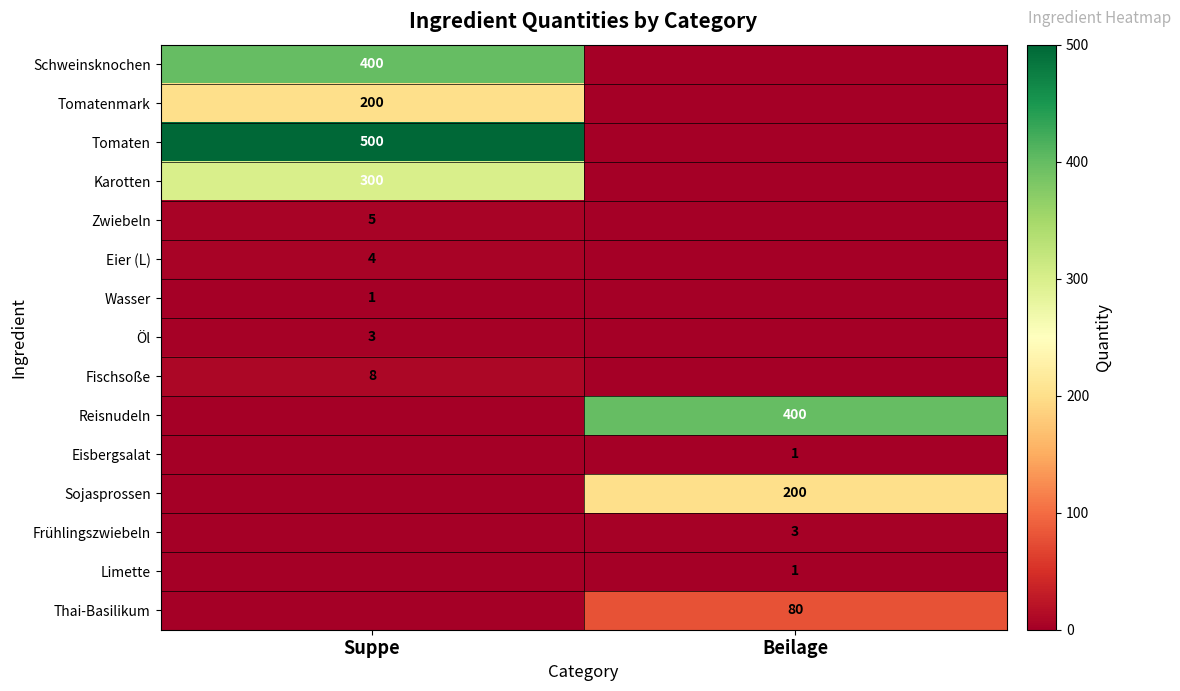

The value of Zwiebeln at Suppe is 5. True or false?

True